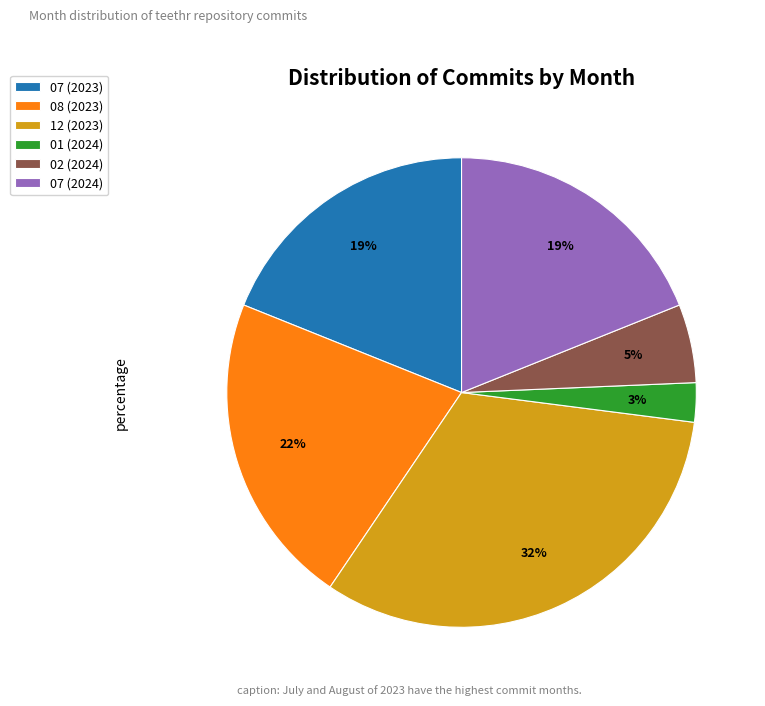

Between 07 (2024) and 01 (2024), which is larger?

07 (2024)